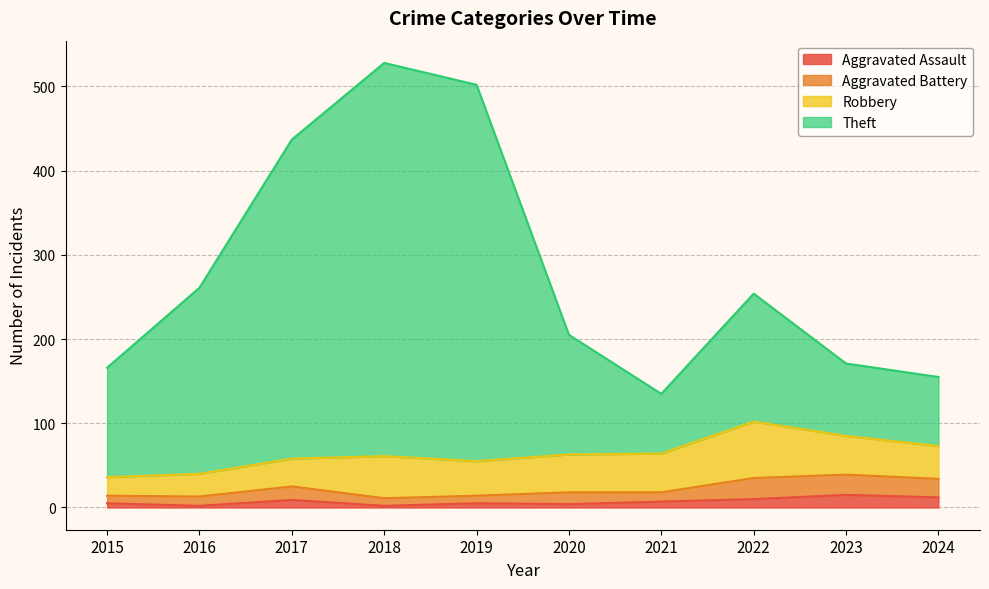

What is the minimum value for Aggravated Assault?

2